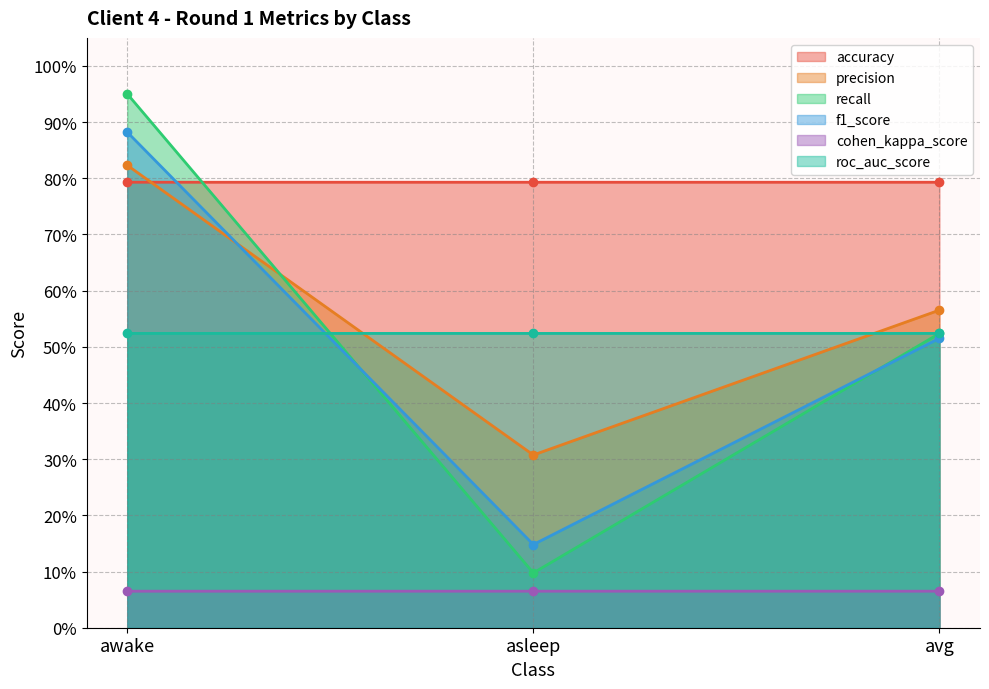

The cohen_kappa_score series shows 0.1 at avg. True or false?

False